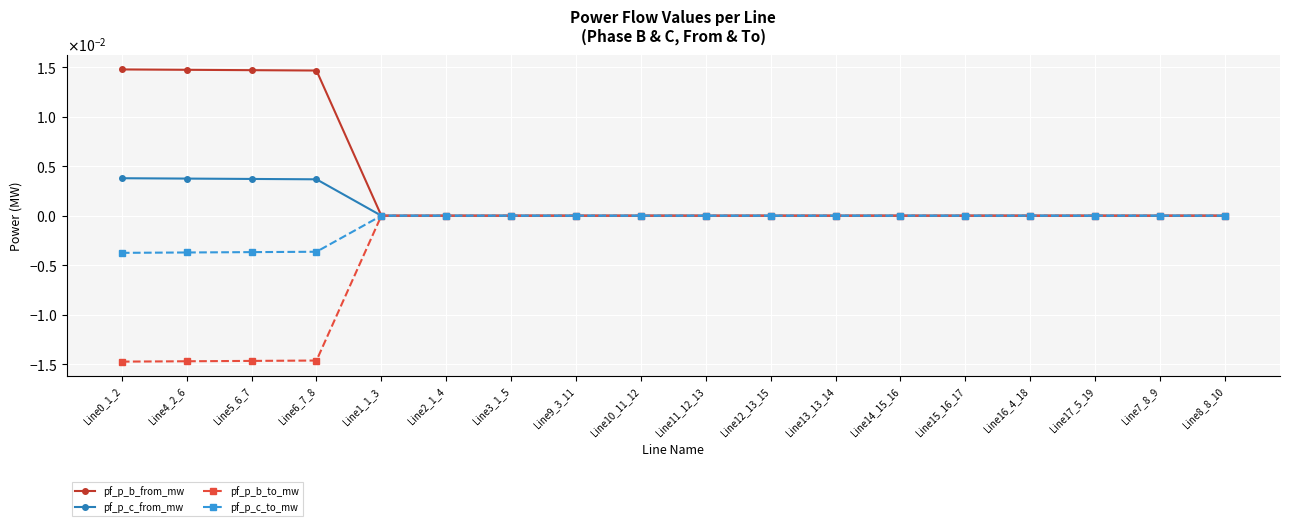

Between Line4_2_6 and Line2_1_4, which is larger?

Line4_2_6